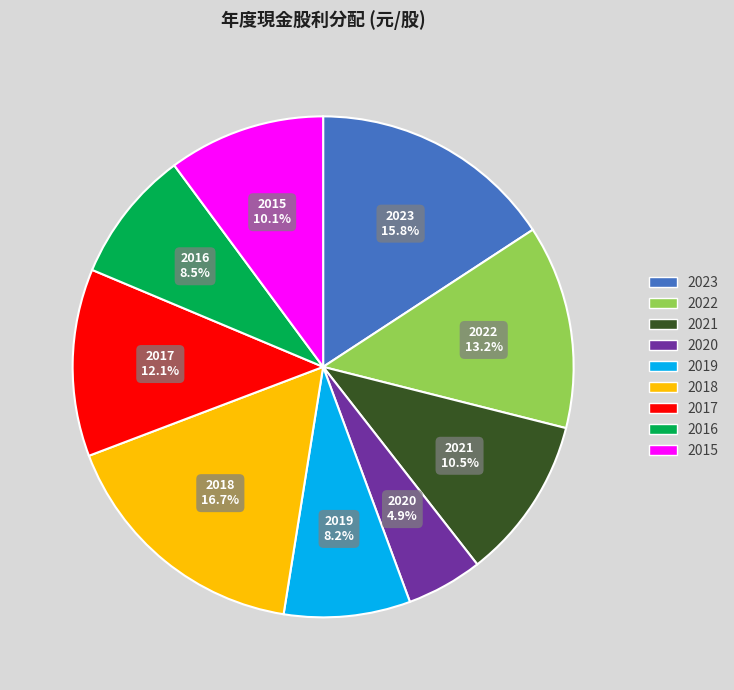

What percentage is NOT represented by 2017?

87.9%